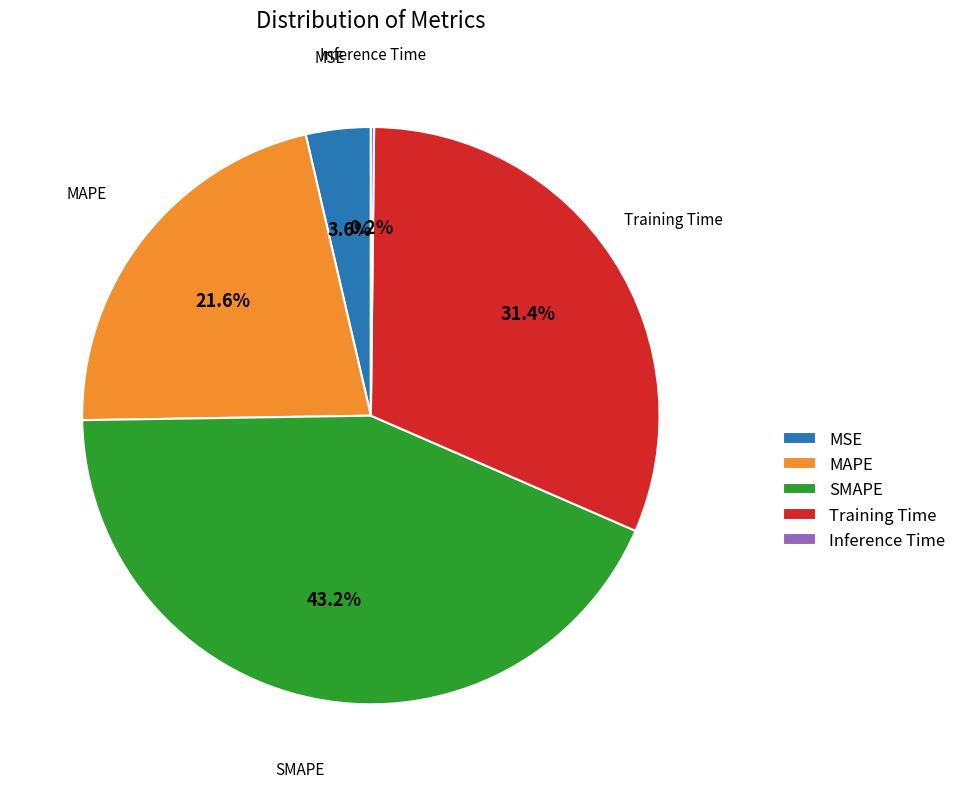

To the nearest percent, what is the difference between the largest and smallest slice percentages?

43%